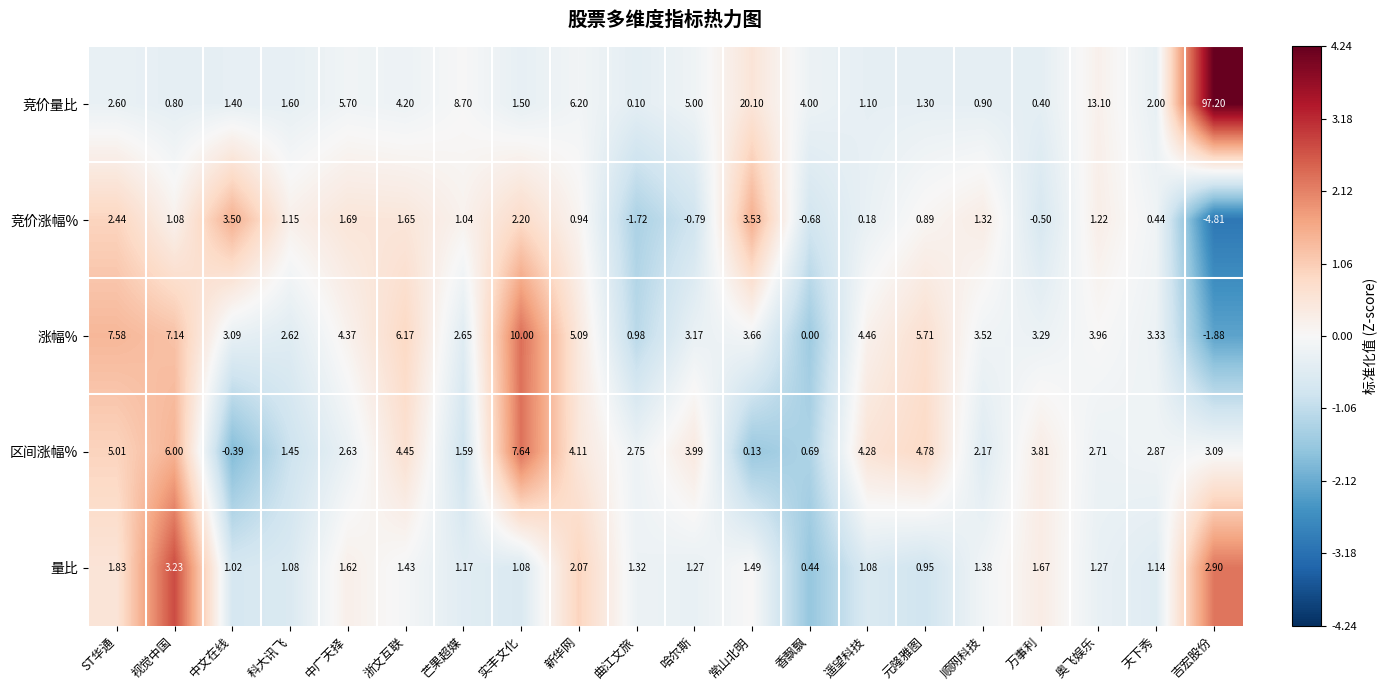

At which category is the sum across all series the highest?

吉宏股份